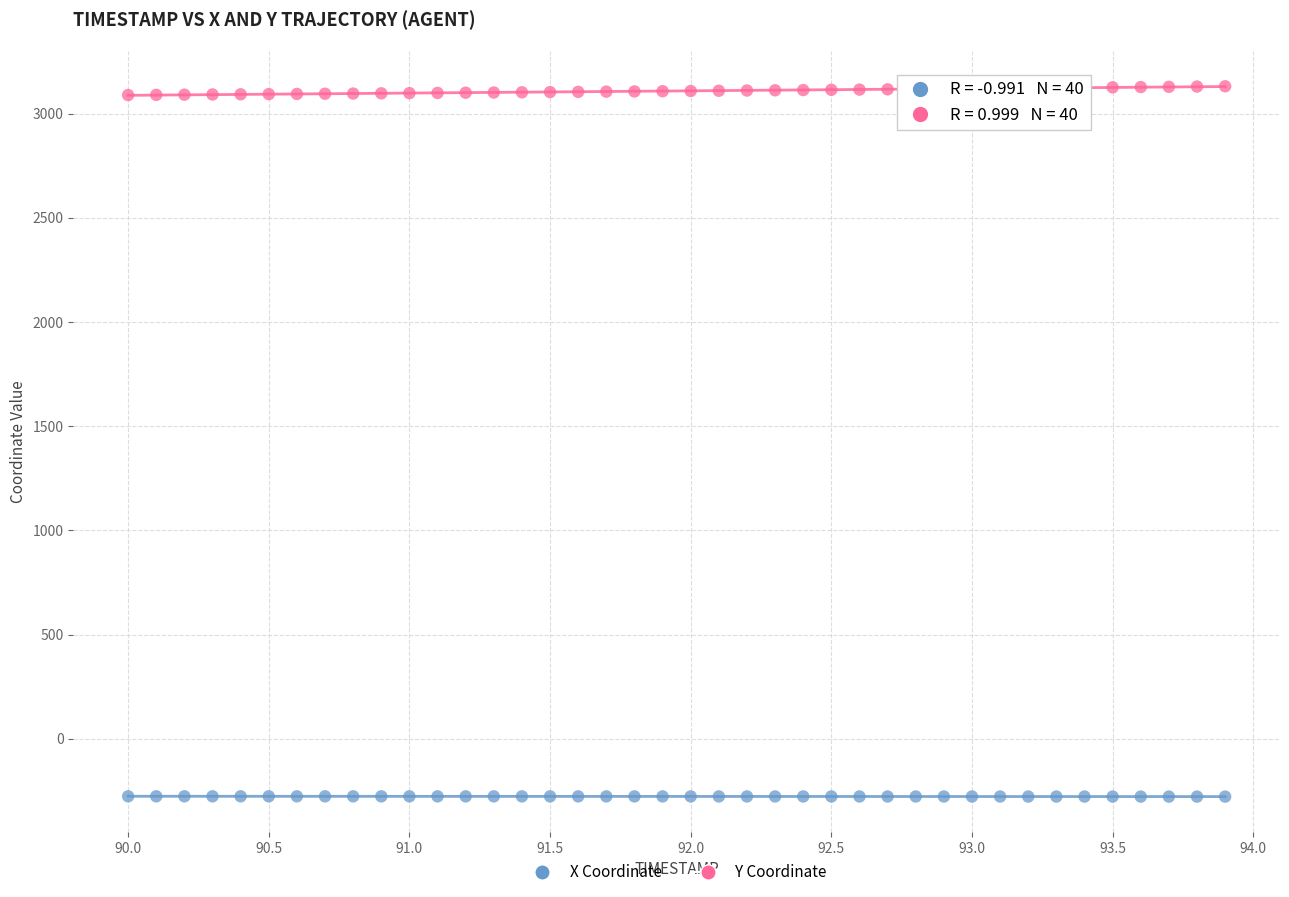

Across all data points, what is the range of Y values (max minus min)?

3408.7